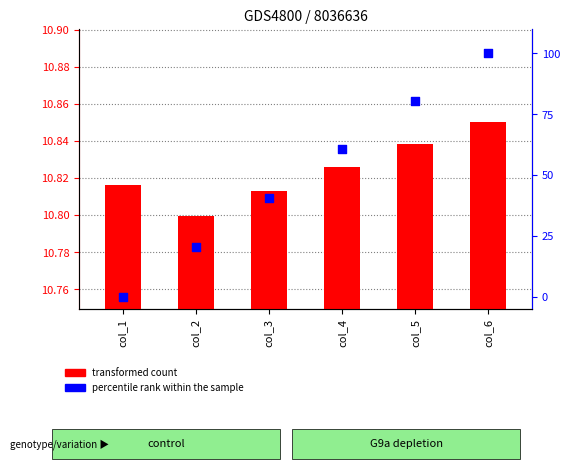

What are all the series names shown in the legend?

transformed count, percentile rank within the sample